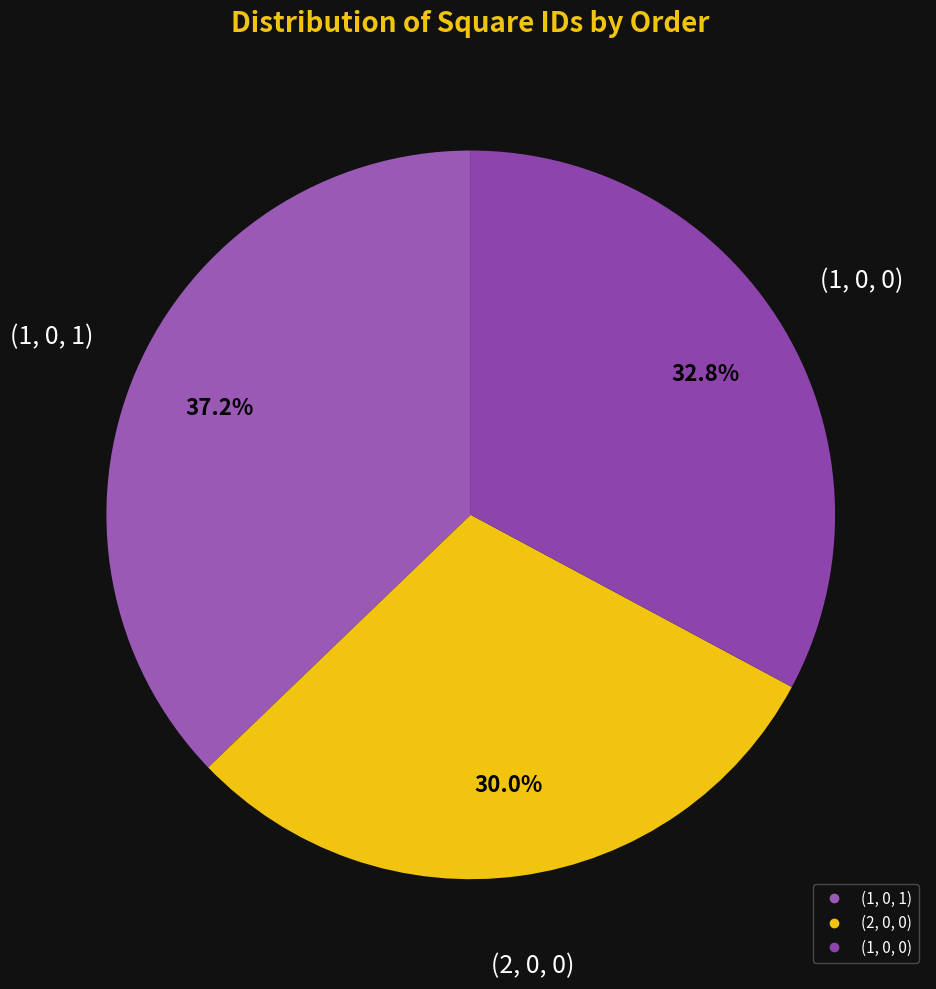

Is (2, 0, 0) the majority of the pie?

No